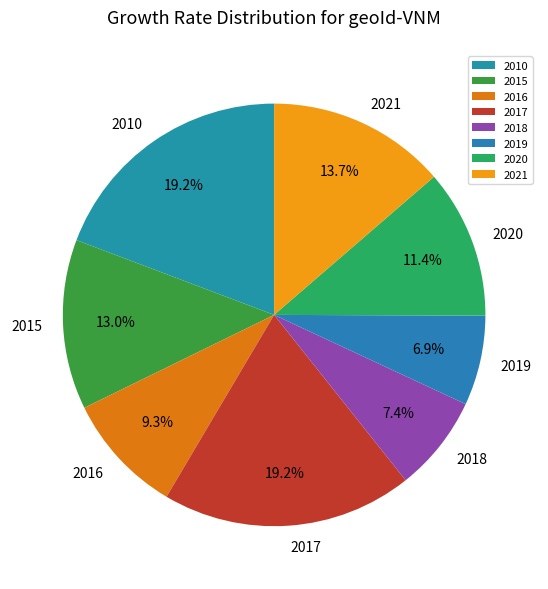

To the nearest percent, what is the combined percentage of 2016 and 2019?

16%